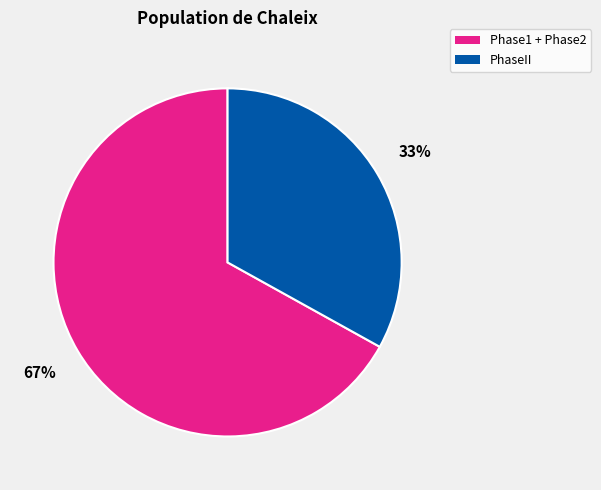

To the nearest percent, what percentage of the pie is Phase1 + Phase2?

67%